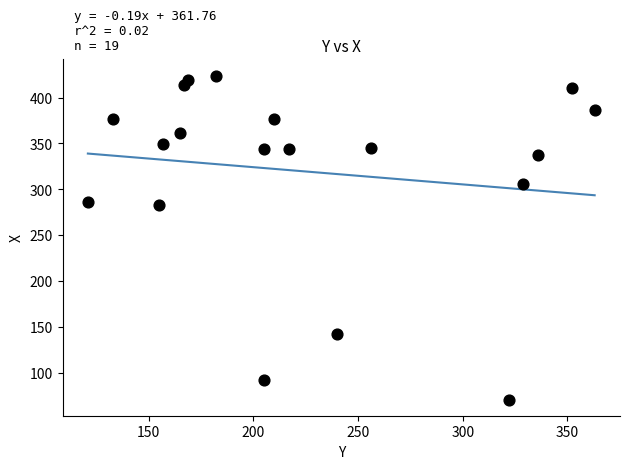

What is the range of Y values (max minus min)?

353